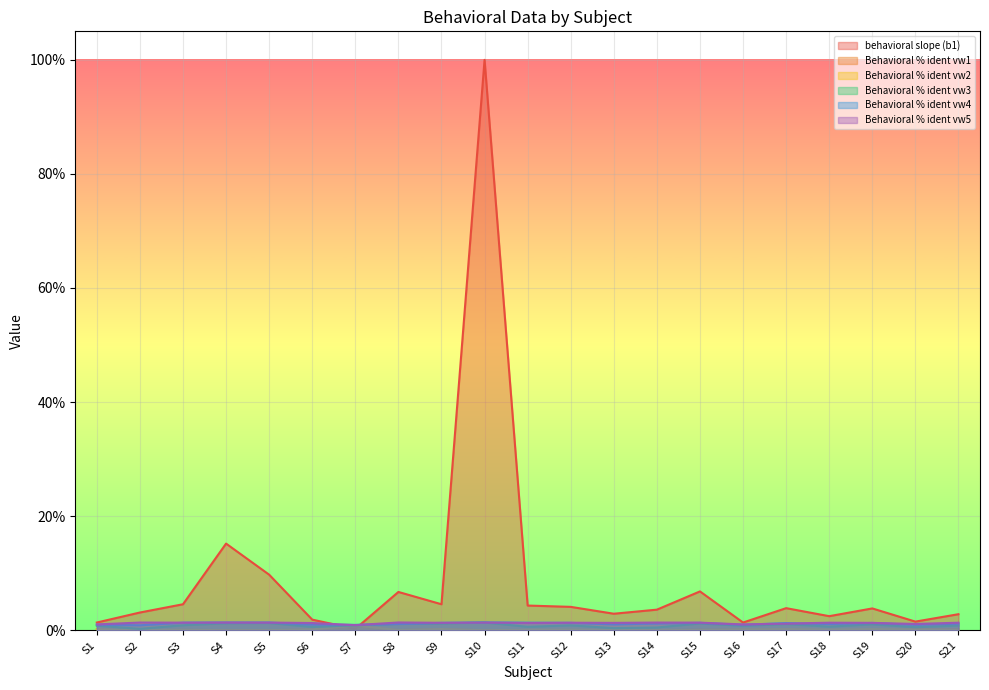

Does the chart display data point markers on the line(s)?

No